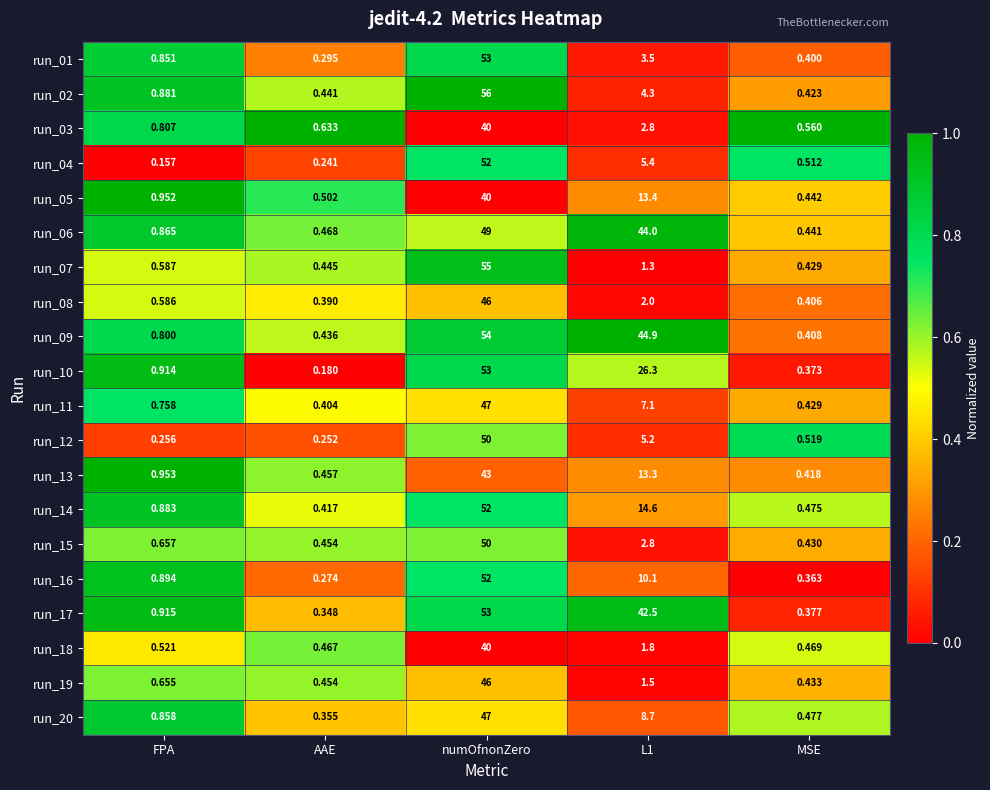

At which category is the sum across all series the highest?

numOfnonZero